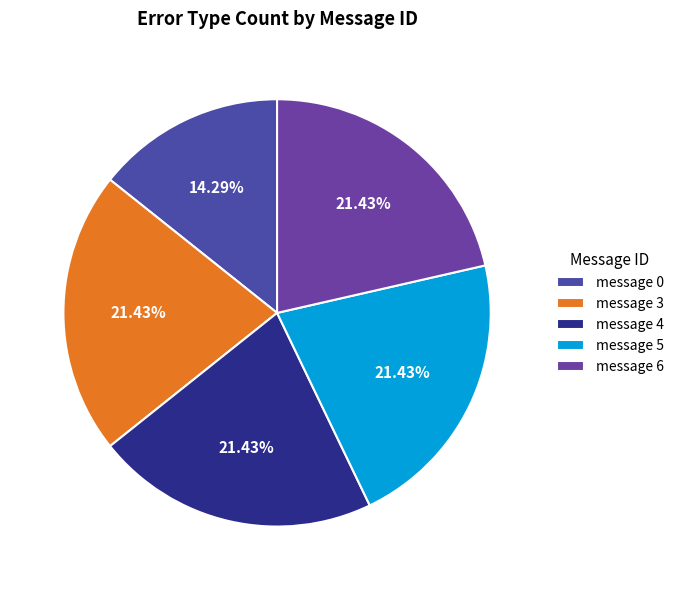

Does message 6 account for over 50% of the chart?

No